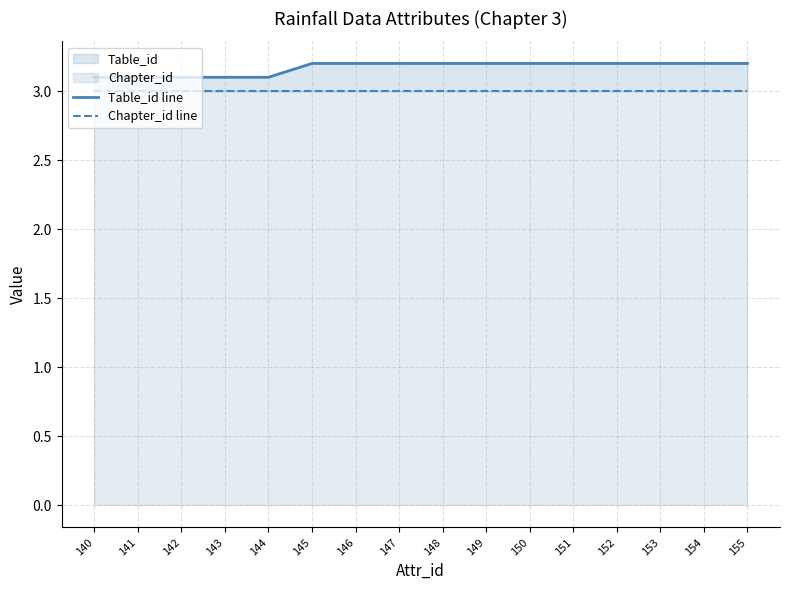

What are all the series names shown in the legend?

Table_id line, Chapter_id line